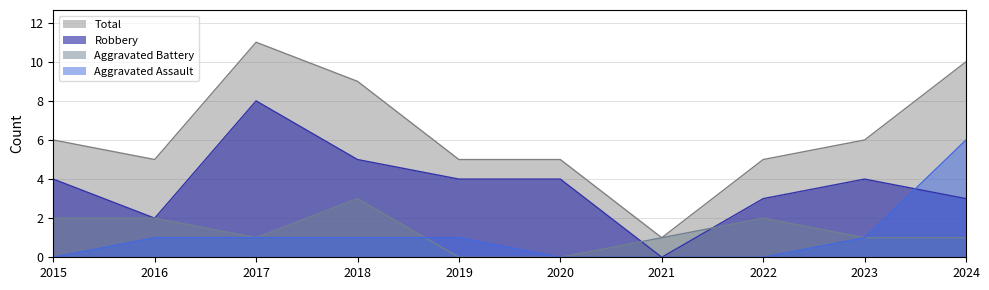

What is the difference between the Aggravated Assault values at 2024 and 2021?

6